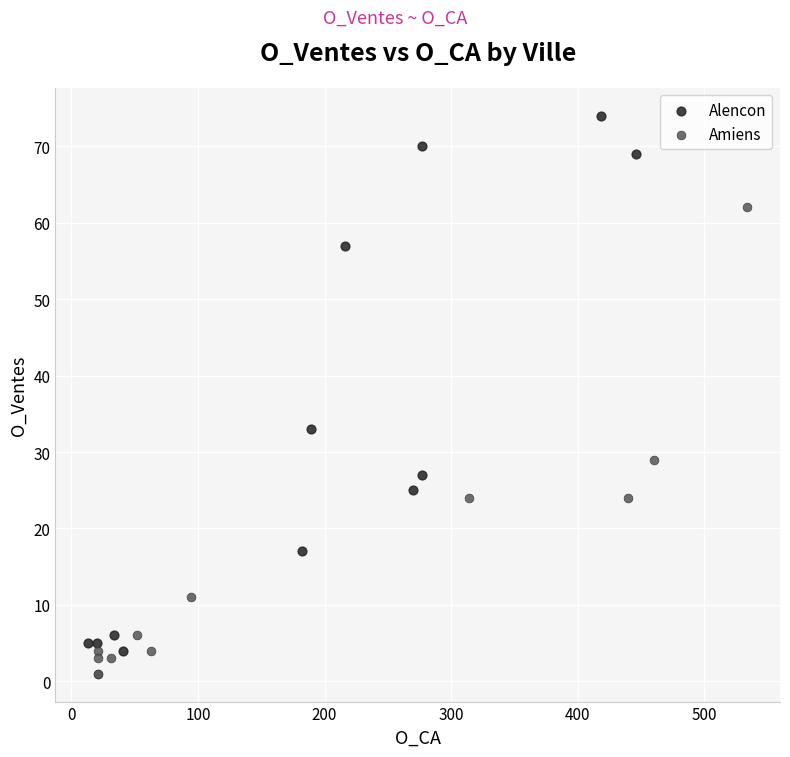

Which series has the largest Y range (max minus min)?

Alencon